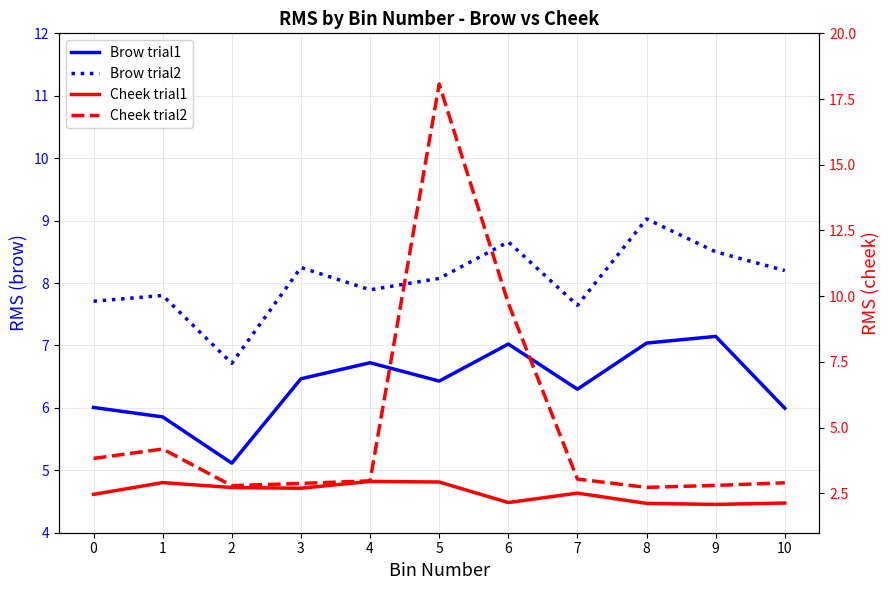

Is the value of Cheek trial1 at 4 greater than the value of Brow trial2 at 1?

No